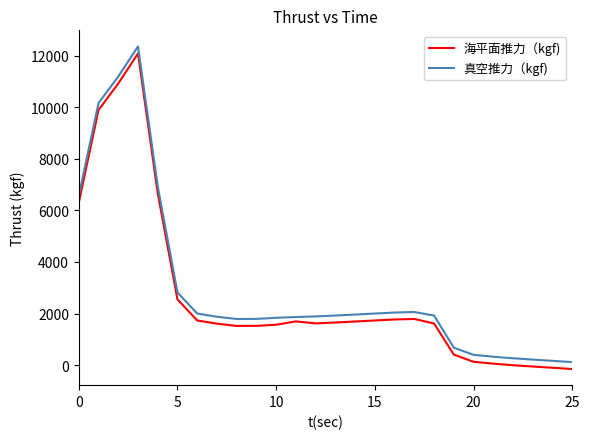

What is the greatest value displayed?

12354.4